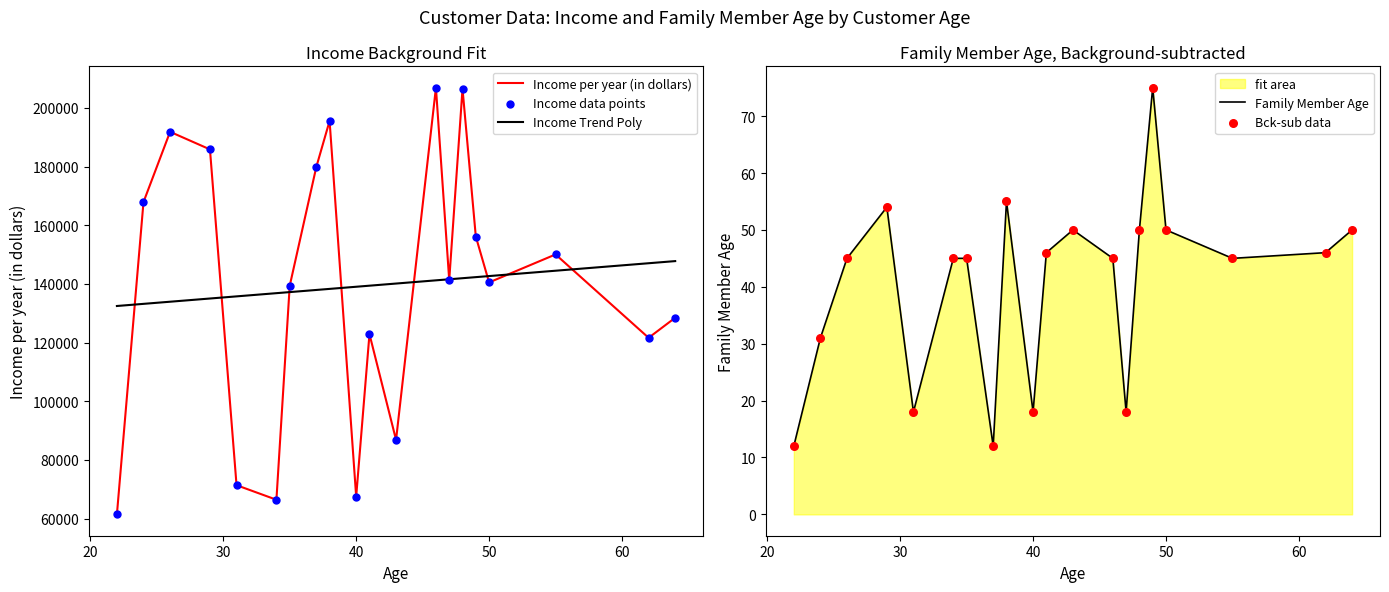

What is the highest value of the Income Trend Poly series?

147782.5